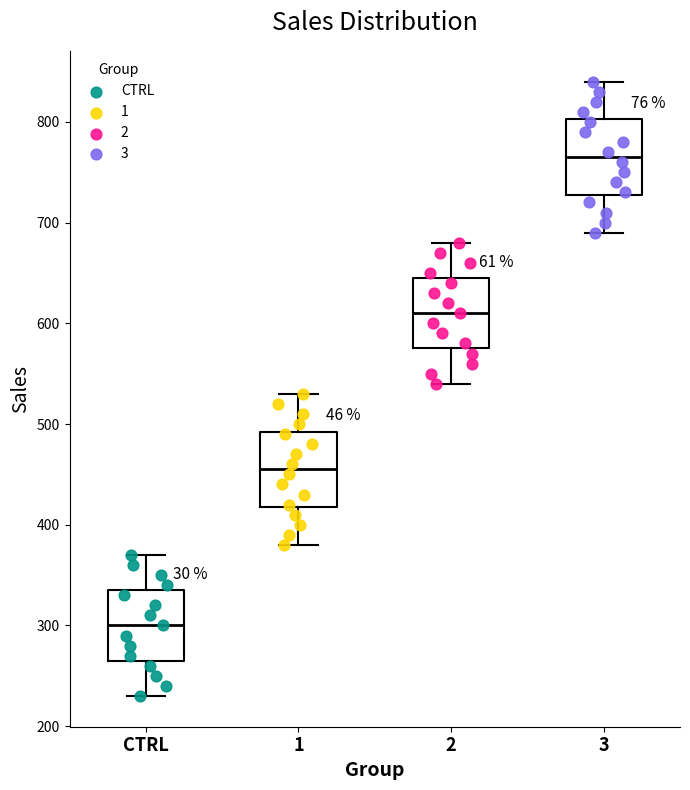

Where is the lower edge of the box for CTRL on the y-axis? The values are not printed on the chart, so give them approximately, as read against the axis.

270